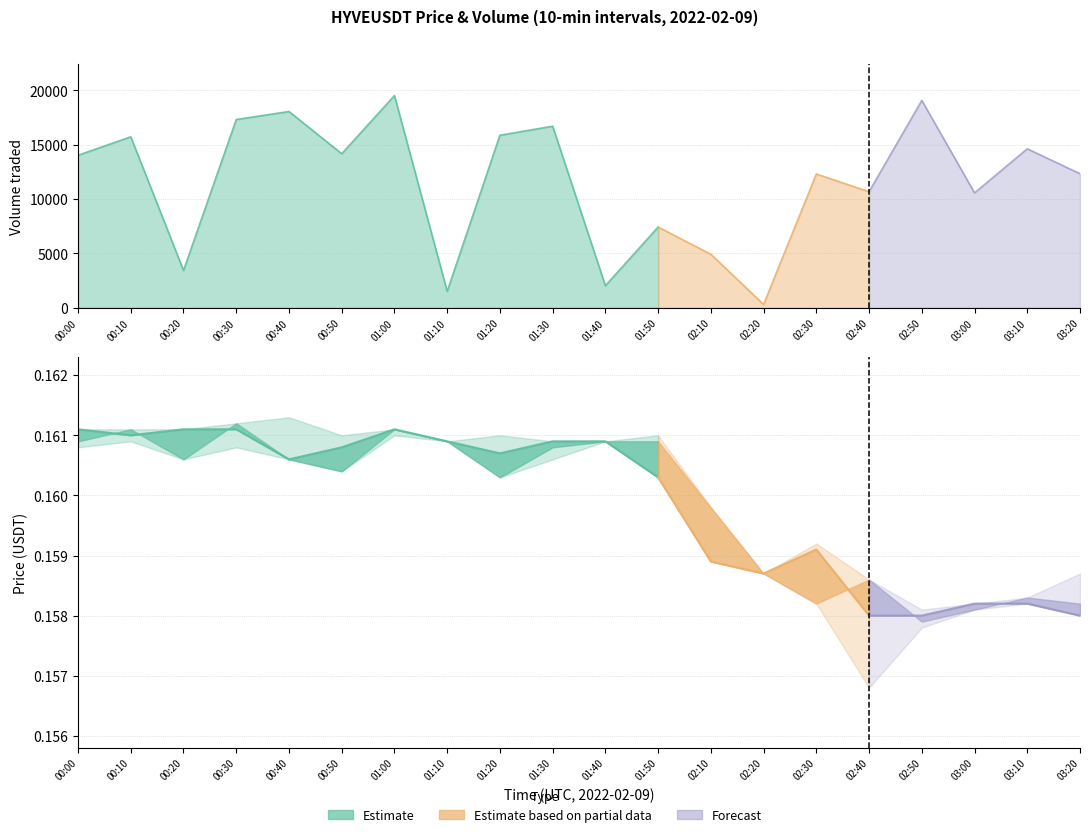

What is the maximum value for volume_traded?

19511.3